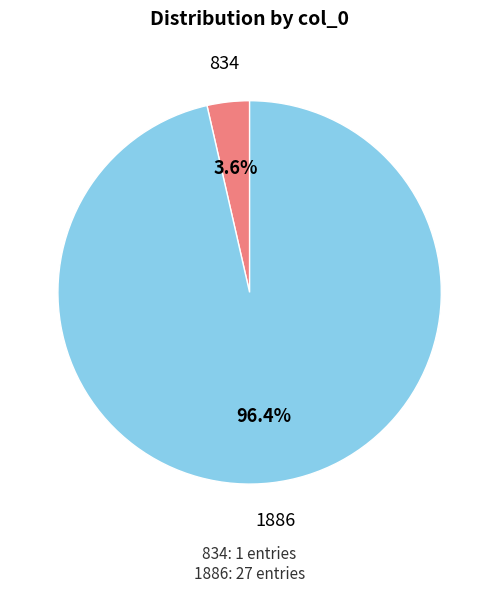

Is there any slice that represents more than half of the pie?

Yes